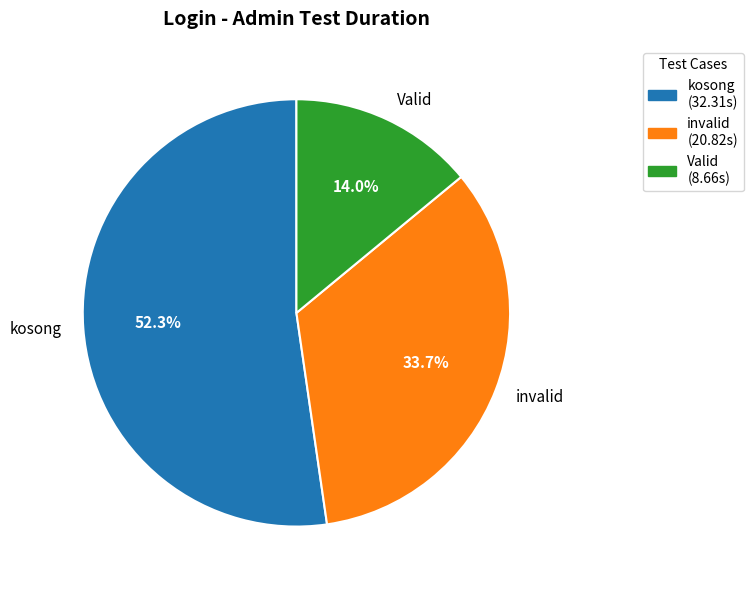

Which slice represents more than half of the pie?

kosong